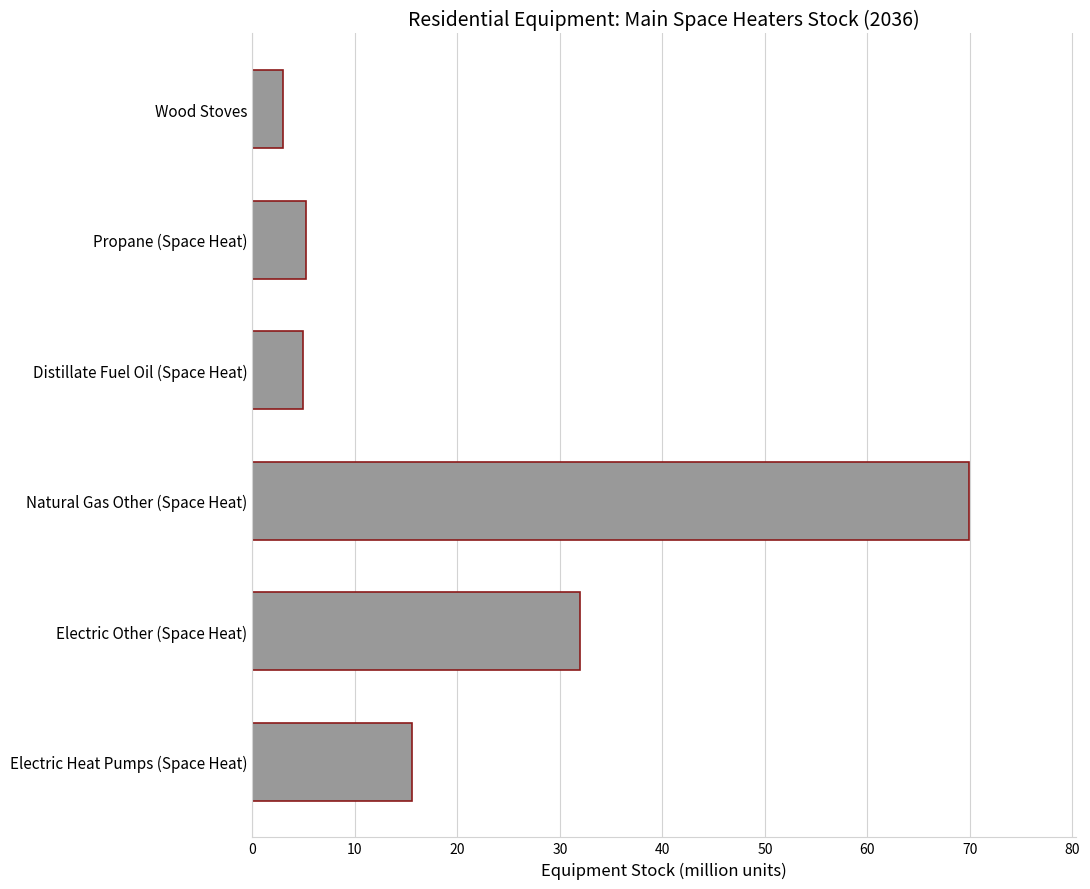

Where is the data nearest to the value 36?

Electric Other (Space Heat)